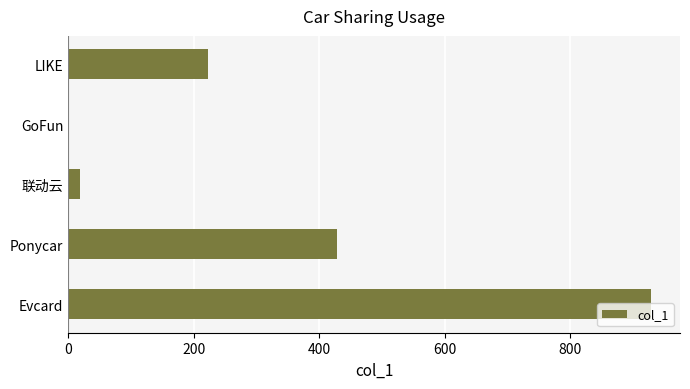

What is the ratio of the value at Ponycar to the value at LIKE?

1.9